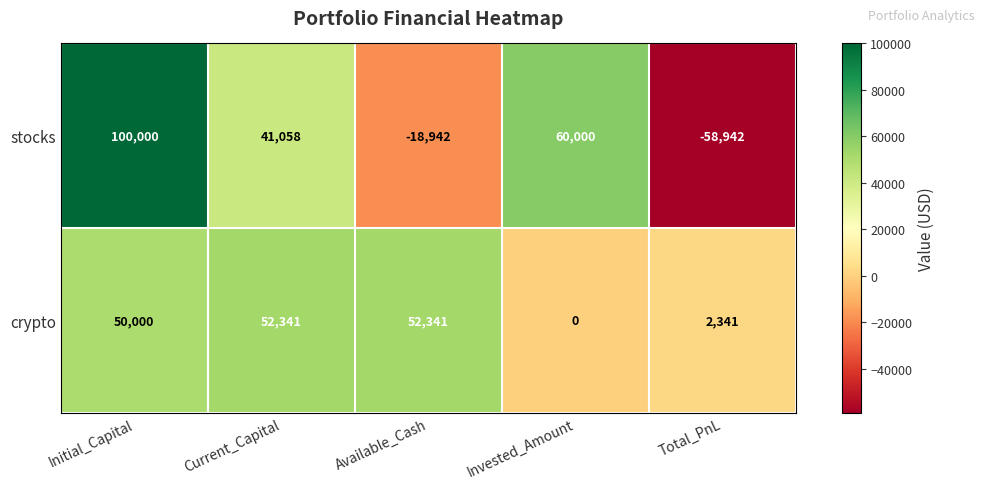

Which series has the largest range (max minus min)?

stocks